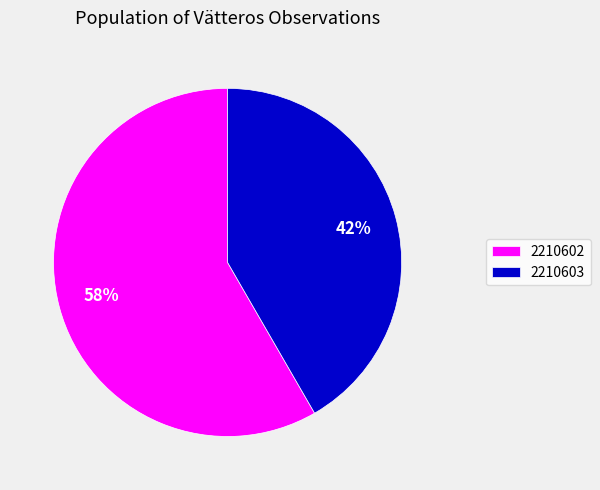

To the nearest percent, what portion does 2210603 represent?

42%